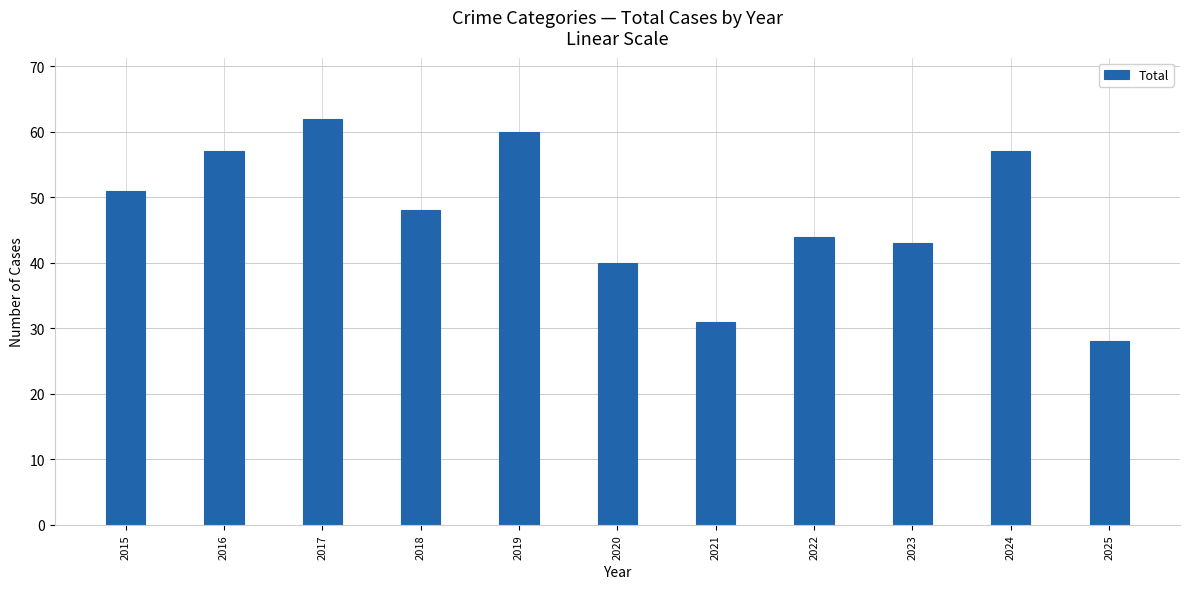

How many data points are less than 48?

5